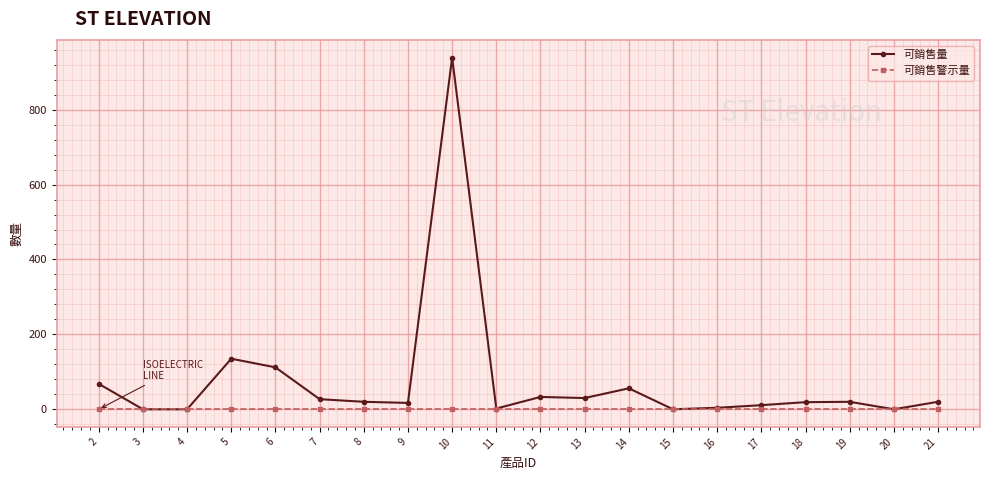

Does the chart have visible grid lines?

Yes